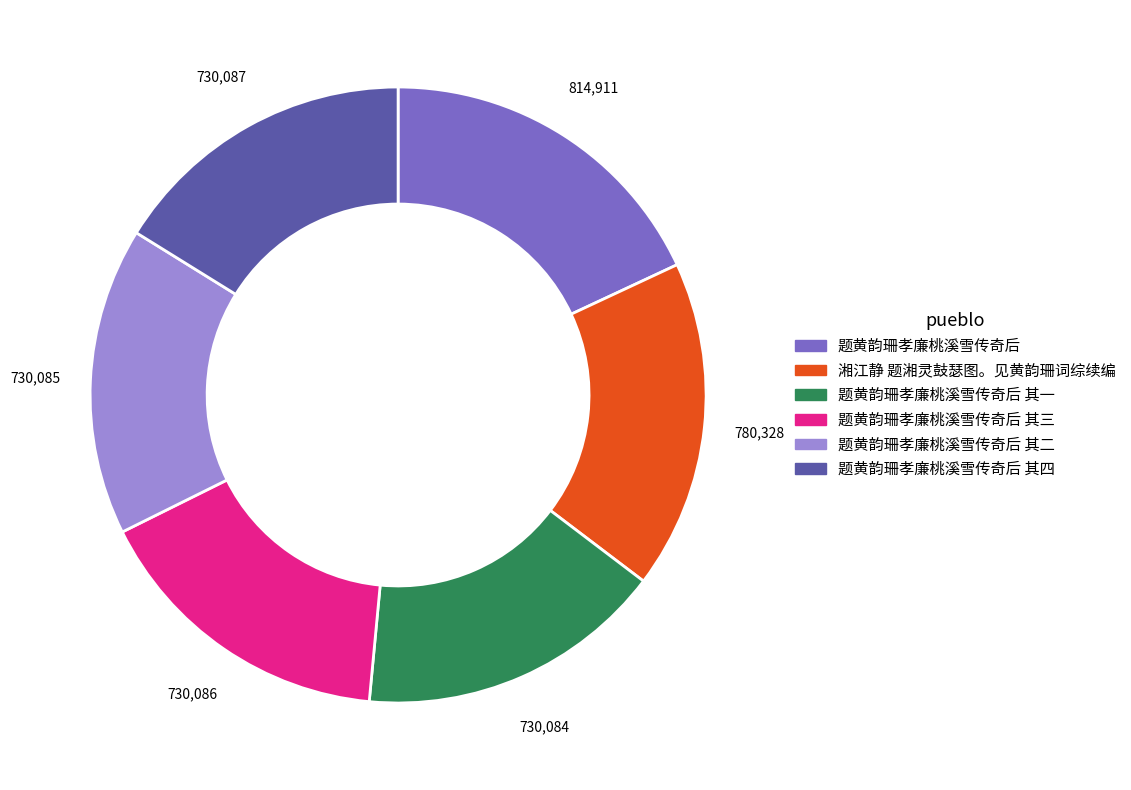

How many segments does this pie chart have?

6